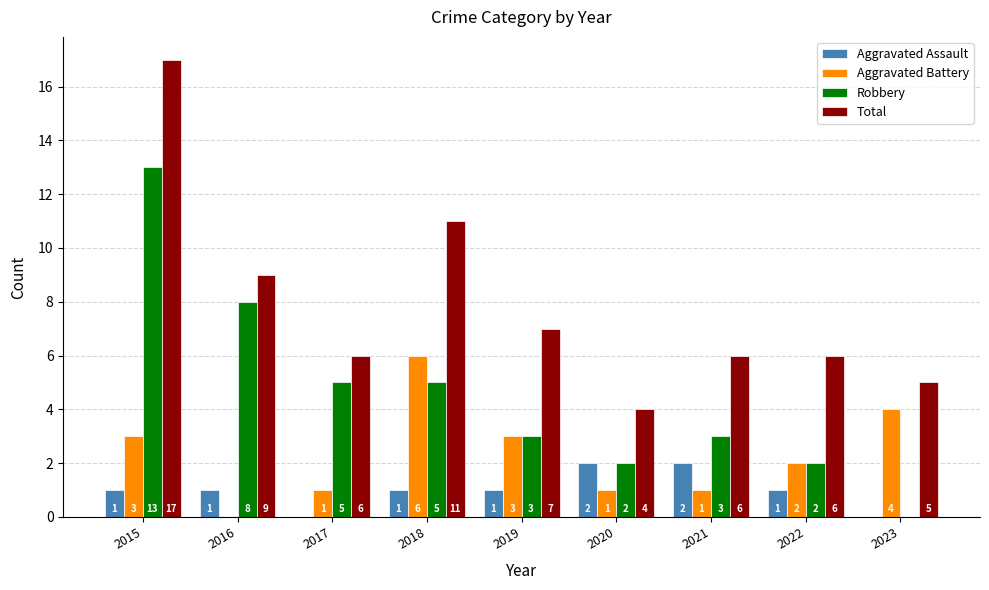

What is the total value across all series at 2018?

23